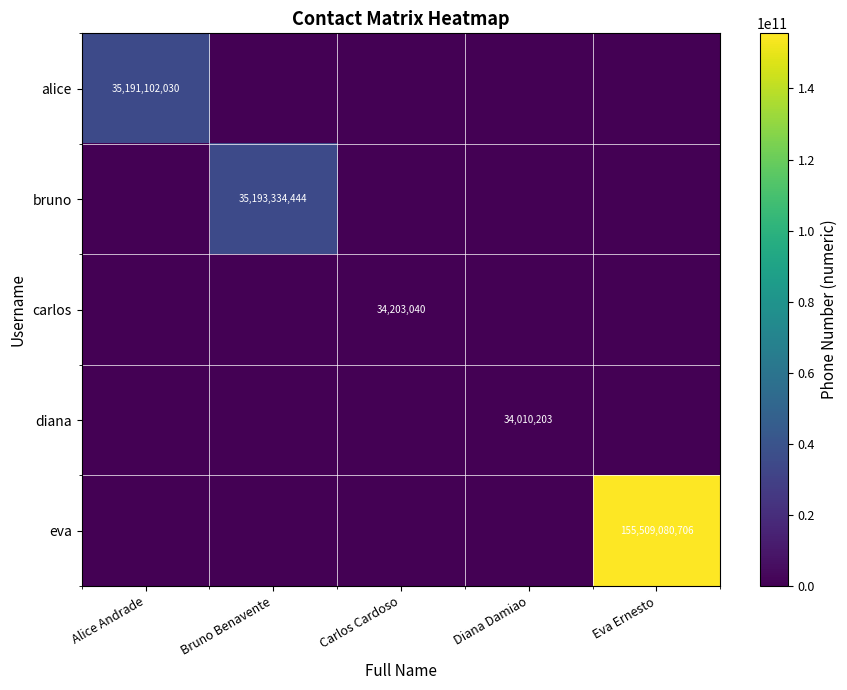

At which category is the sum across all series the highest?

Eva Ernesto